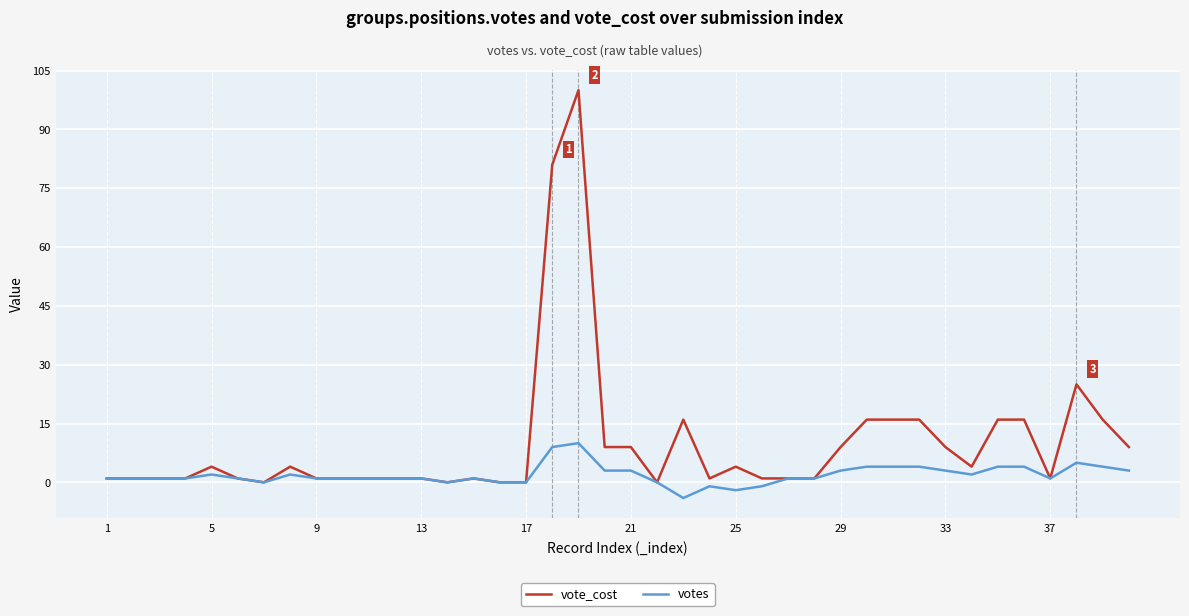

Which series has the widest spread of values?

vote_cost